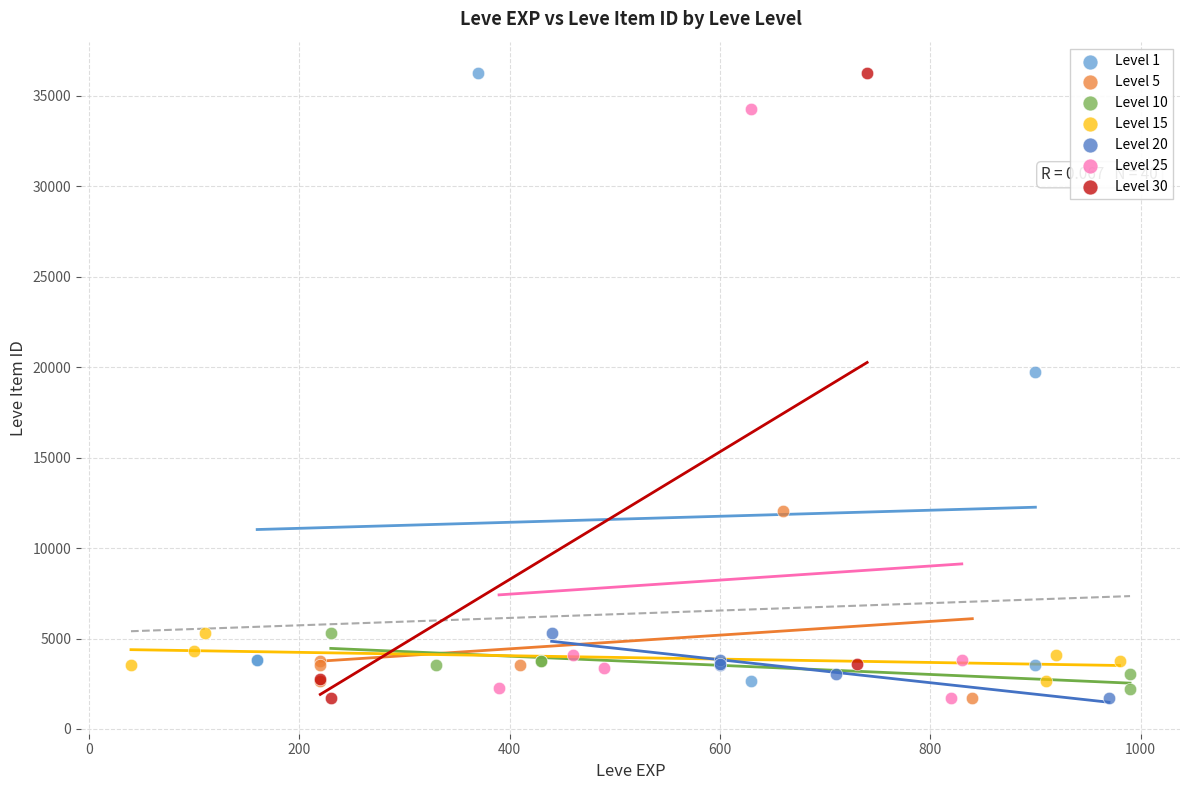

Which series has the widest spread of Y values?

Level 30